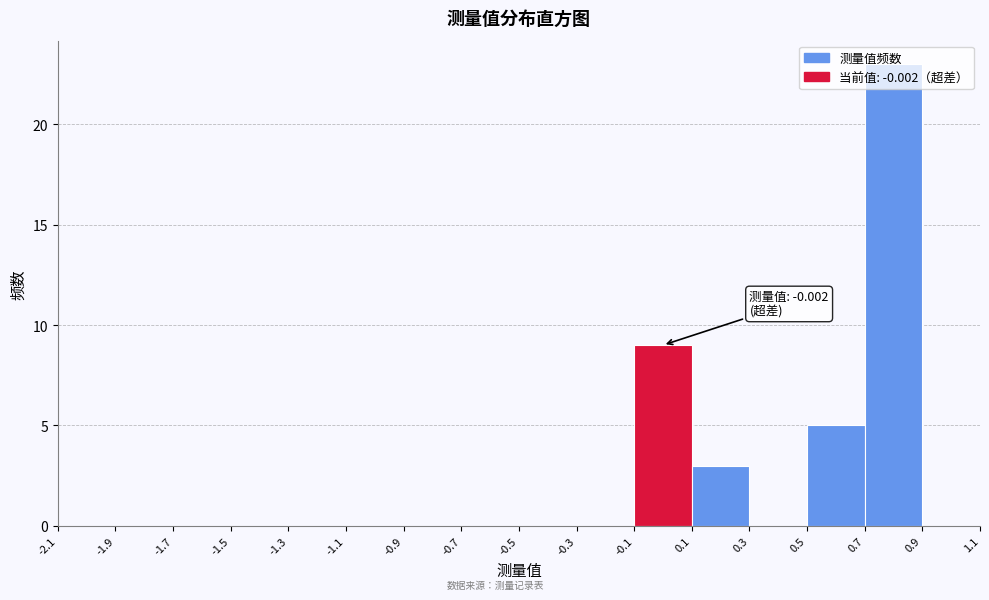

Which range on the x-axis has the tallest bar?

0.7 to 0.9